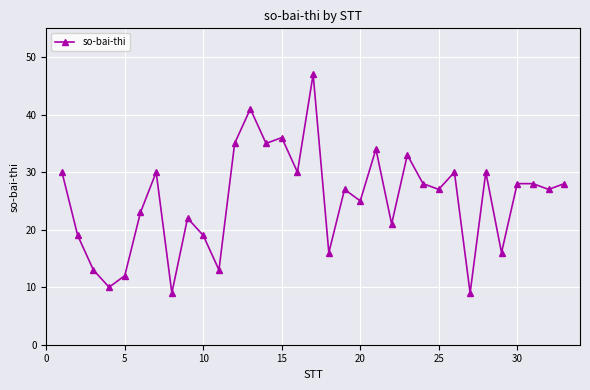

How many lines are shown in the chart?

1